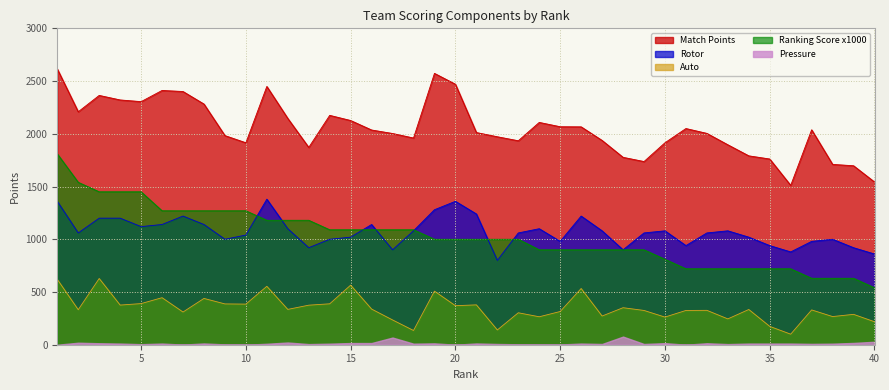

Which series has the largest range (max minus min)?

Ranking Score x1000